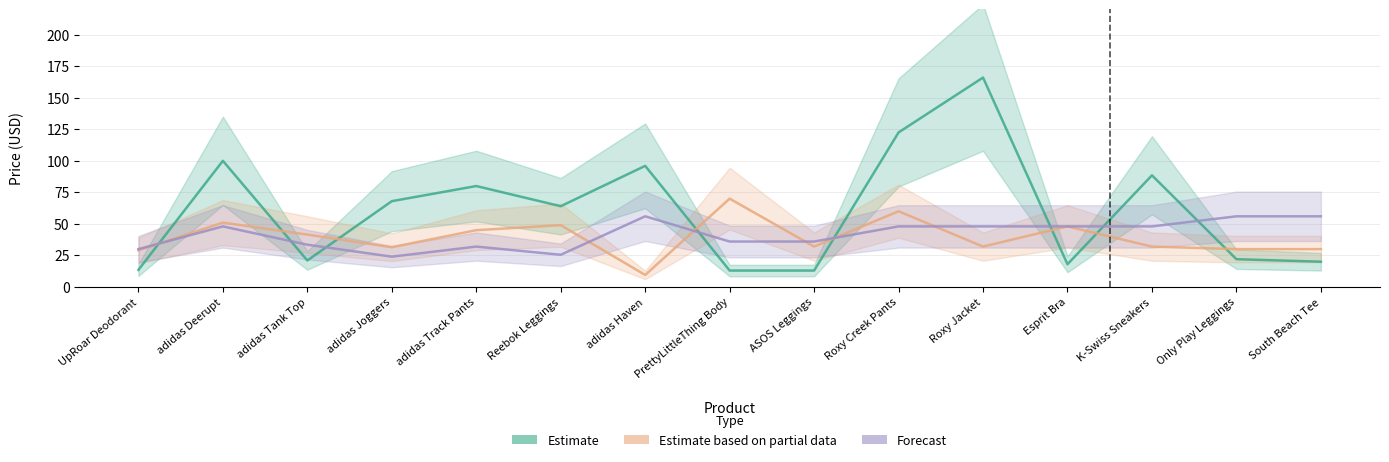

Which series has the widest spread of values?

Estimate